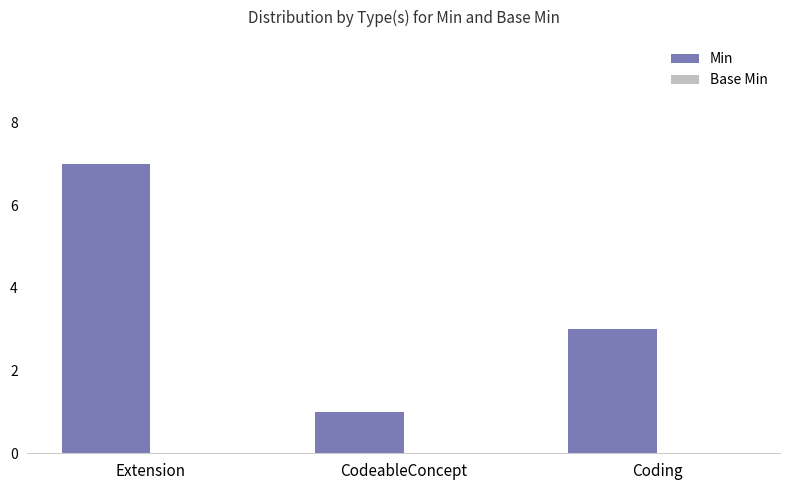

What is the sum of all values?

11